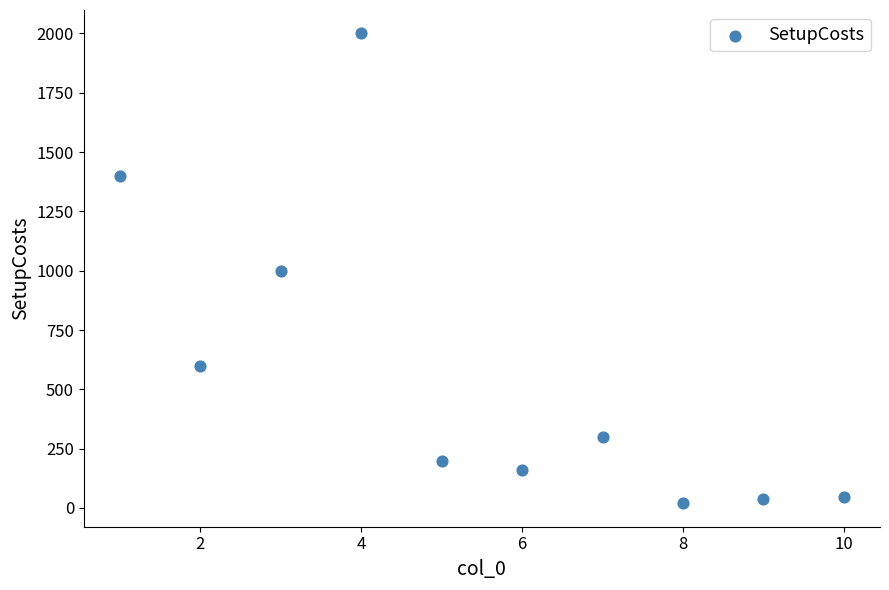

What is the range of X values (max minus min)?

9